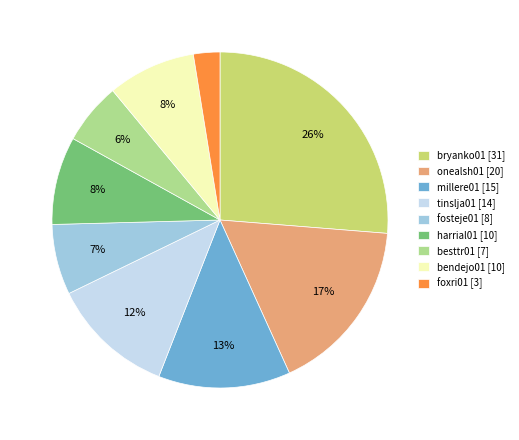

How many segments does this pie chart have?

9